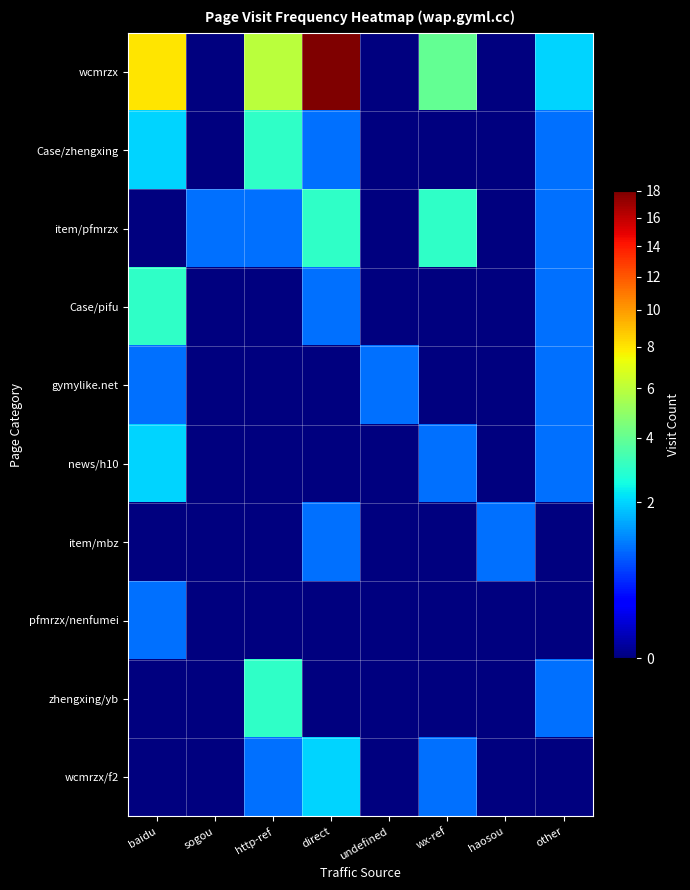

At which category is the sum across all series the highest?

direct